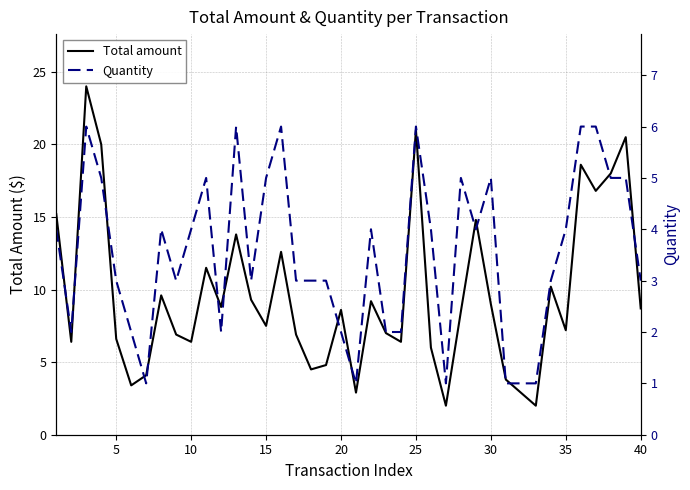

What are all the series names shown in the legend?

Total amount, Quantity